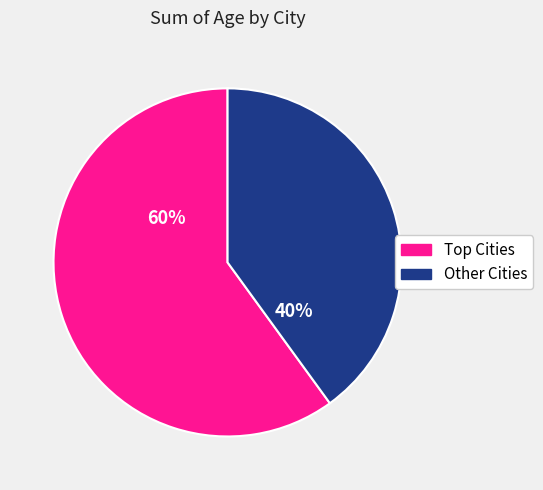

To the nearest percent, what is the average slice percentage?

50%